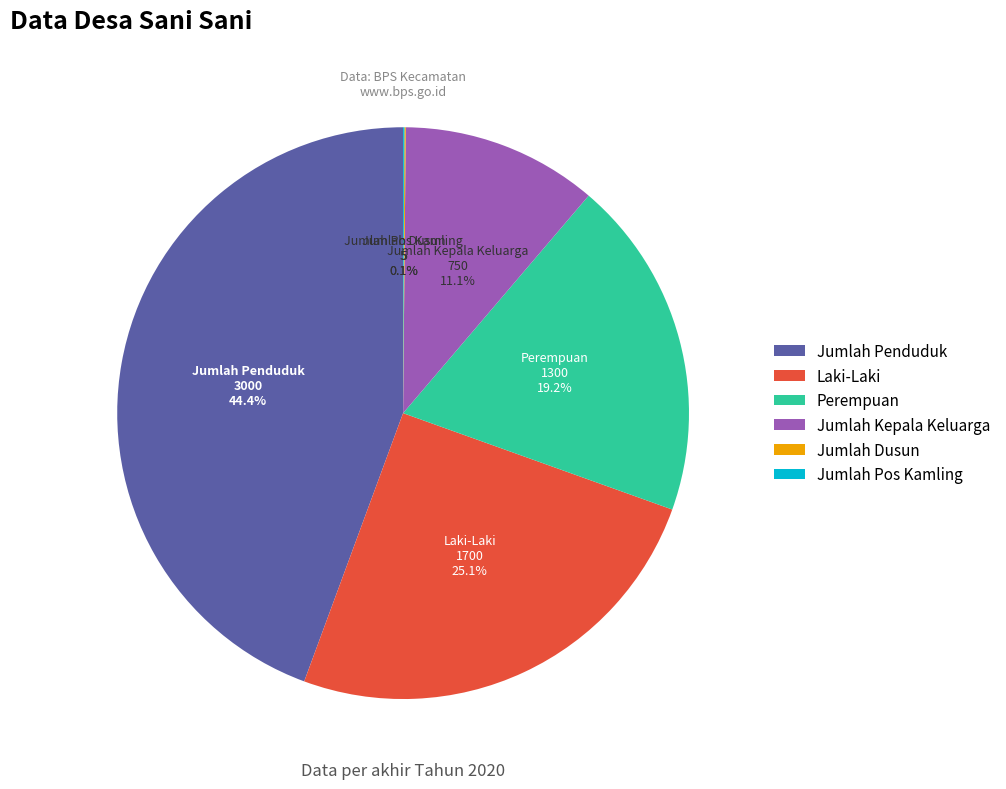

Does Jumlah Penduduk represent more than half of the total?

No